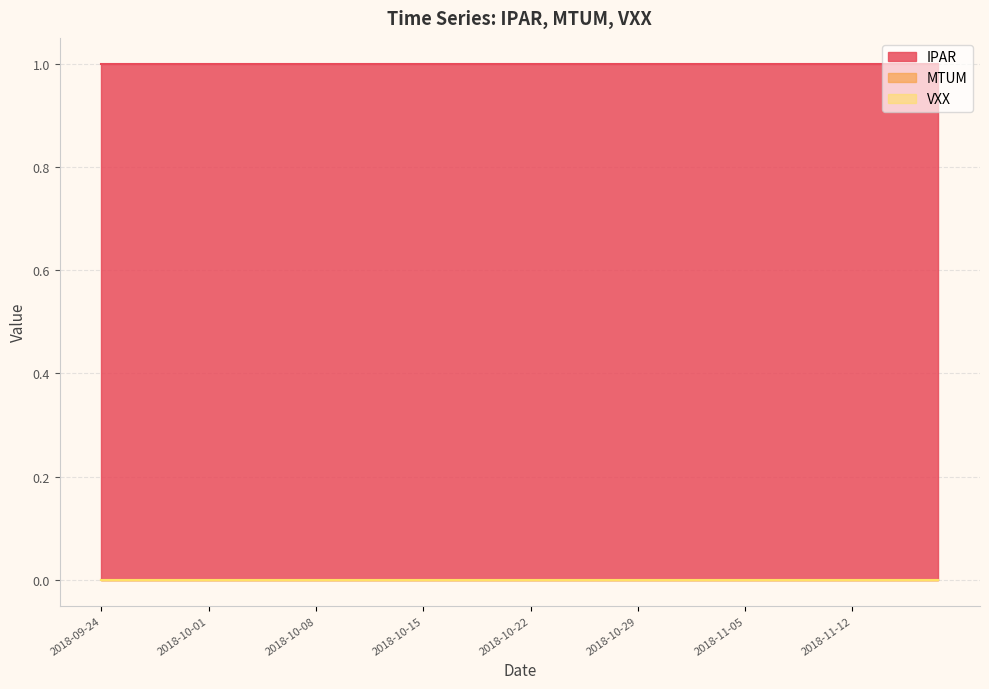

Does the chart have visible grid lines?

Yes